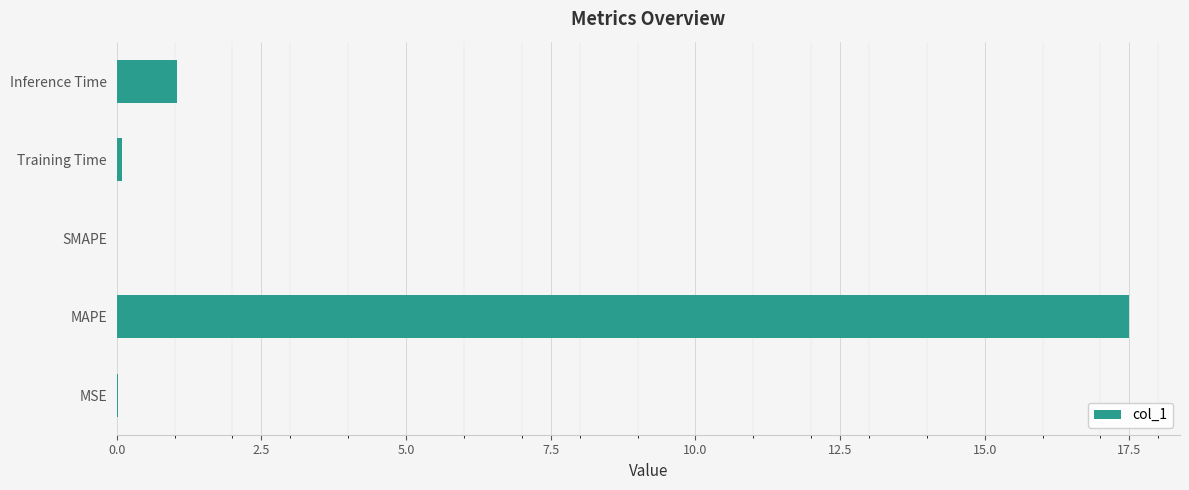

What is the maximum value shown in the chart?

17.5